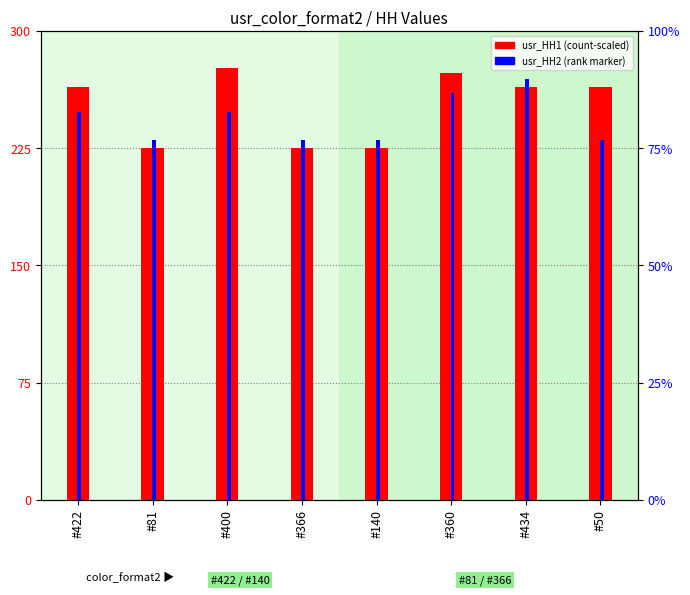

Is it true that usr_HH2 equals 260.0 at #360?

True